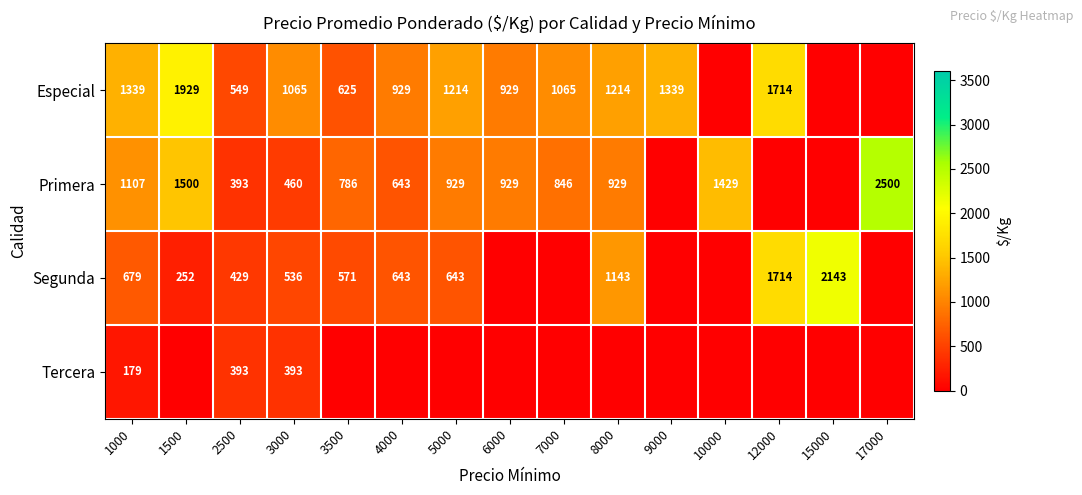

The Primera series shows 956 at 1500. True or false?

False